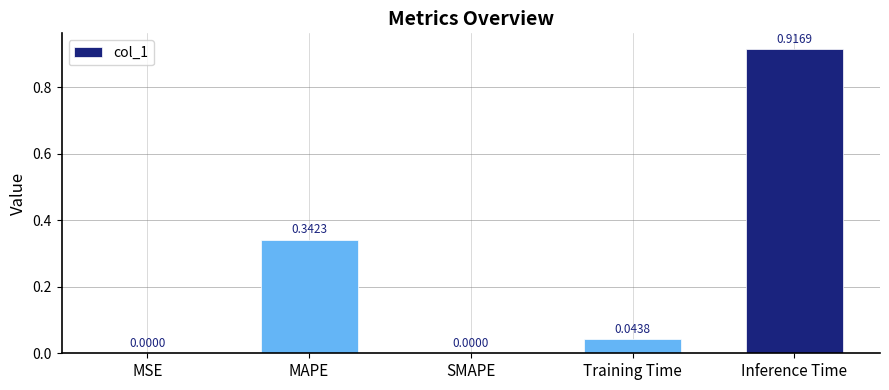

The value at SMAPE is 0.0. True or false?

True